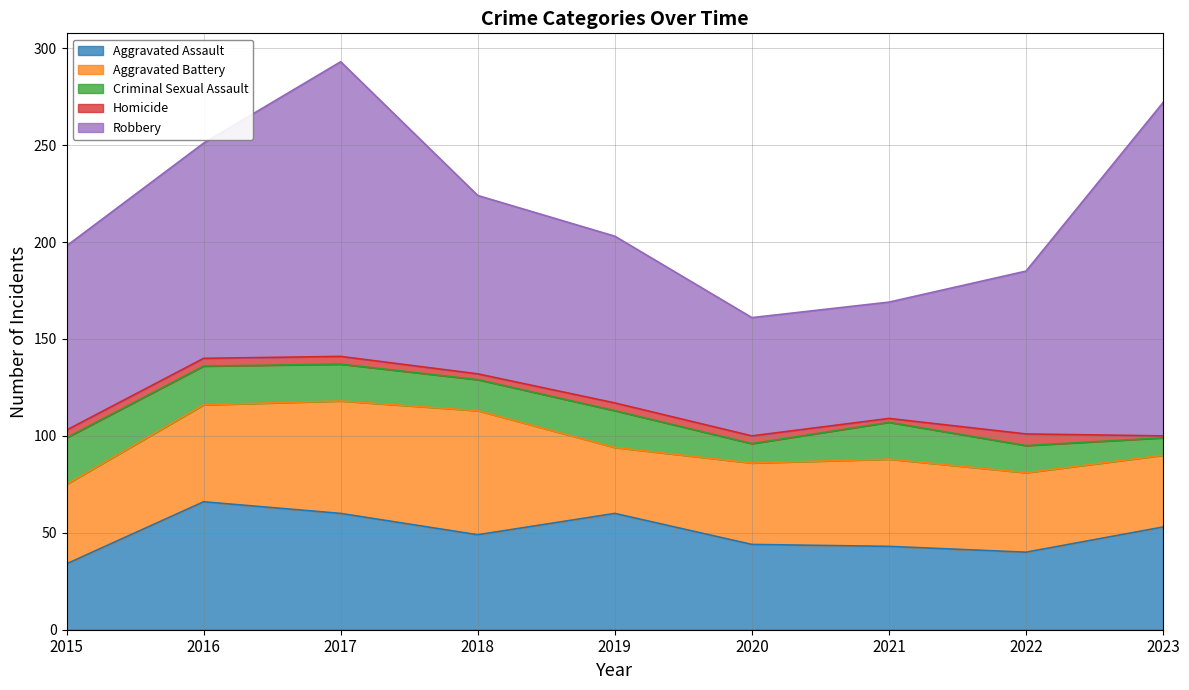

Does the chart display data point markers on the line(s)?

No